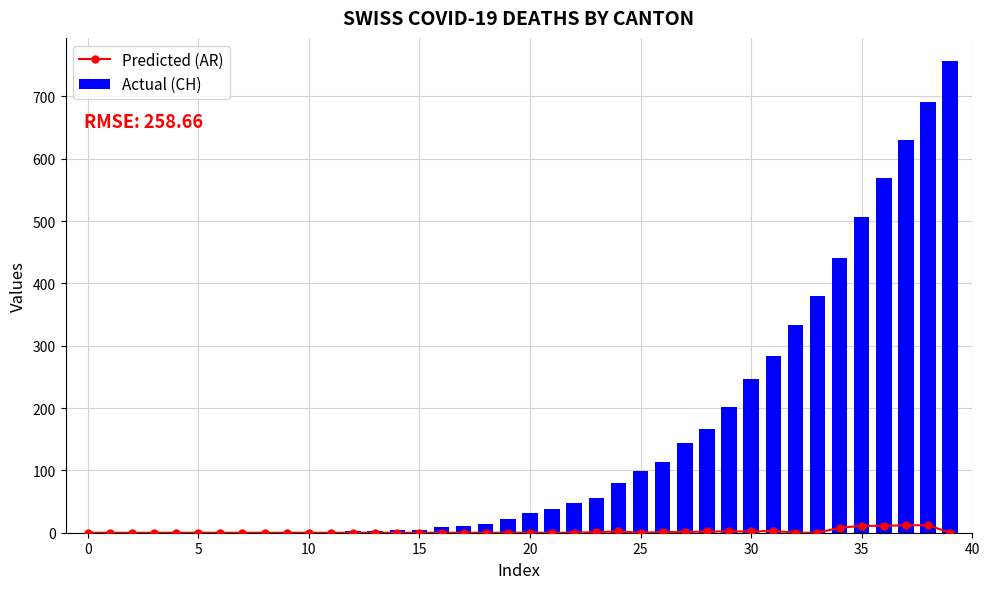

Which series has the largest total across all categories?

Actual (CH)